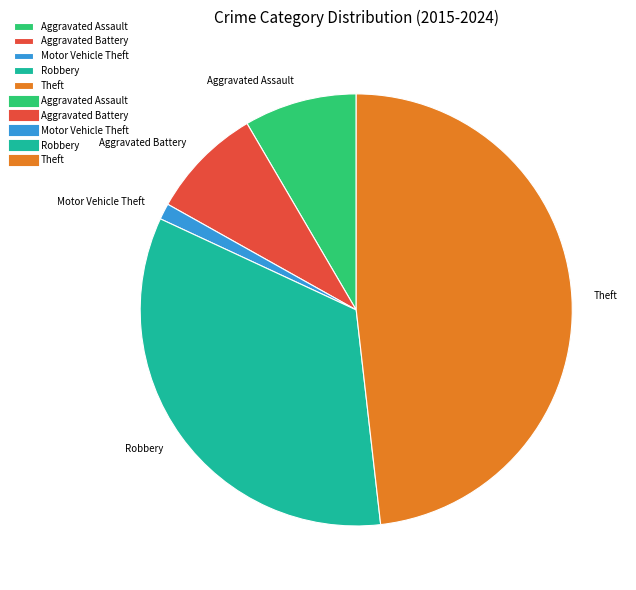

Which category has the biggest portion of the pie?

Theft